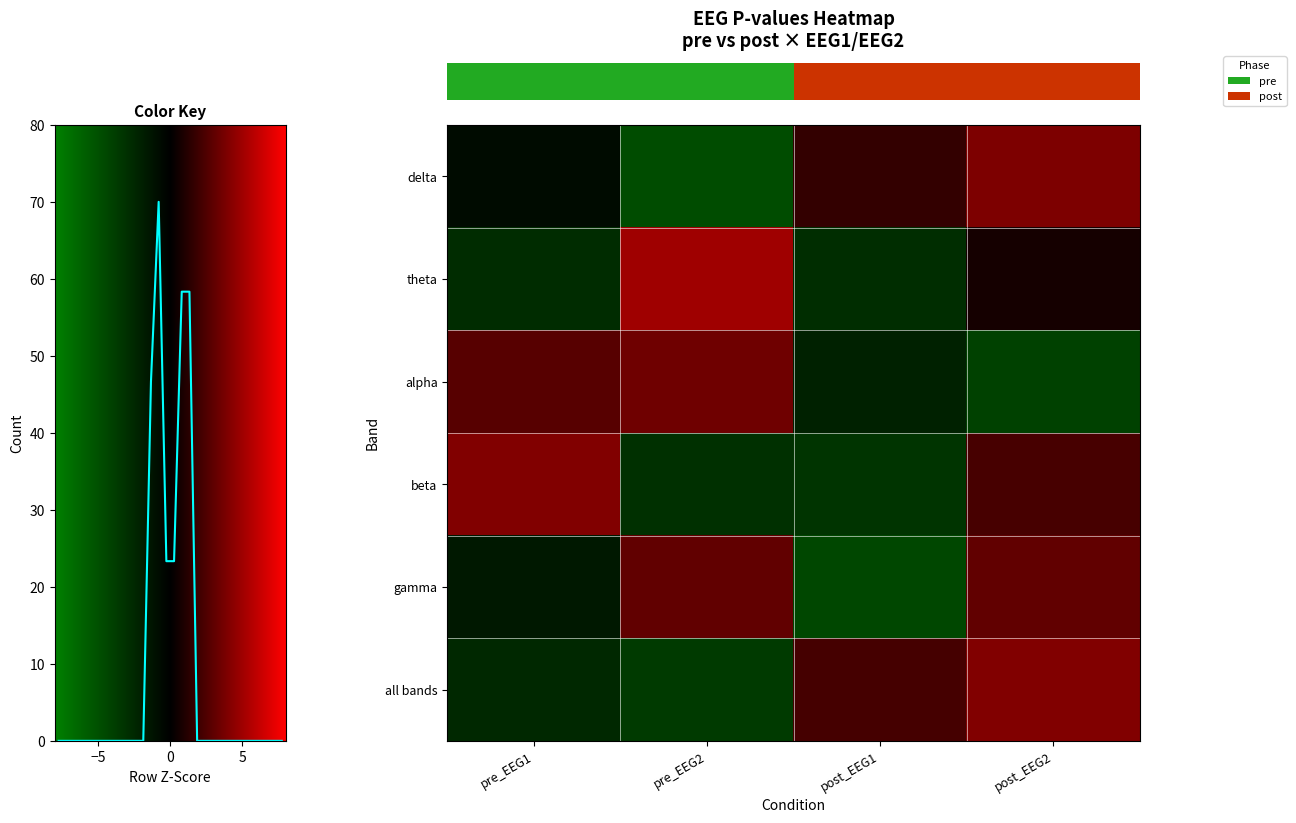

At how many categories does at least one series exceed -1?

4